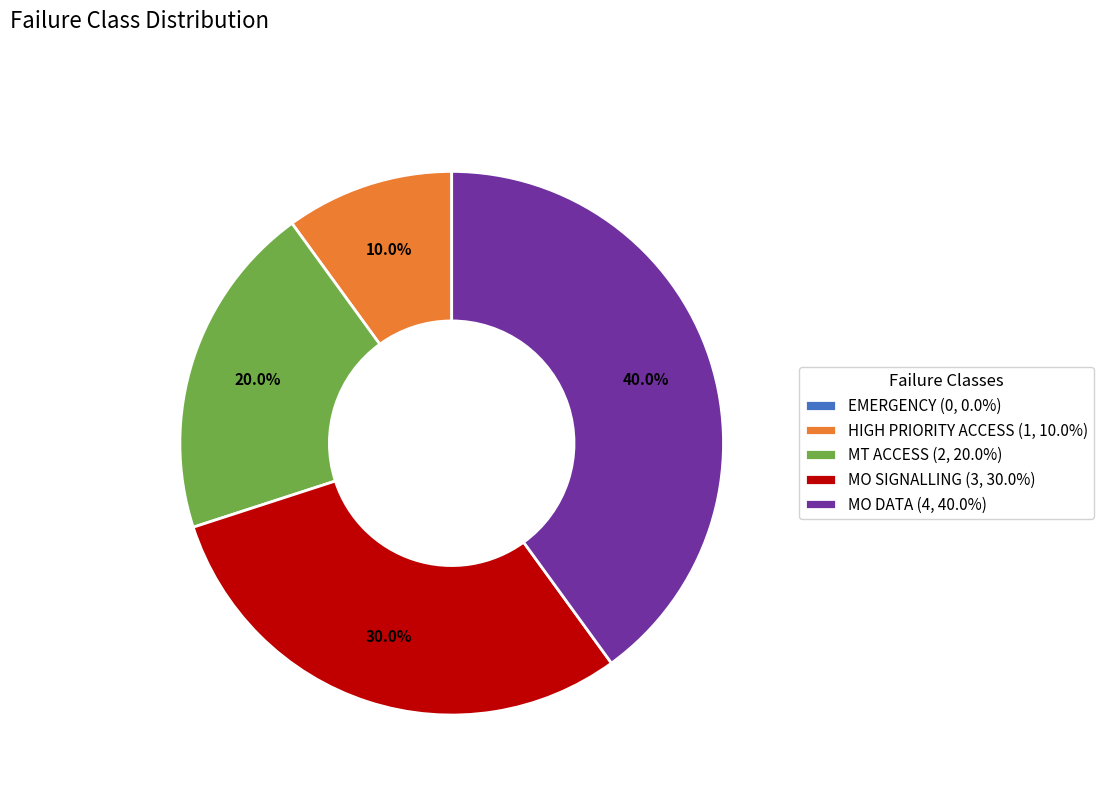

Is MO SIGNALLING the majority of the pie?

No